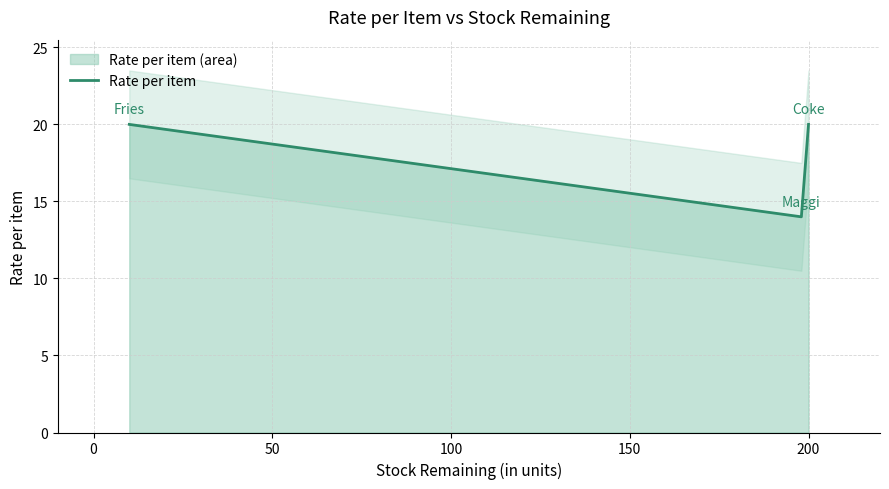

What position from the left is 0?

2